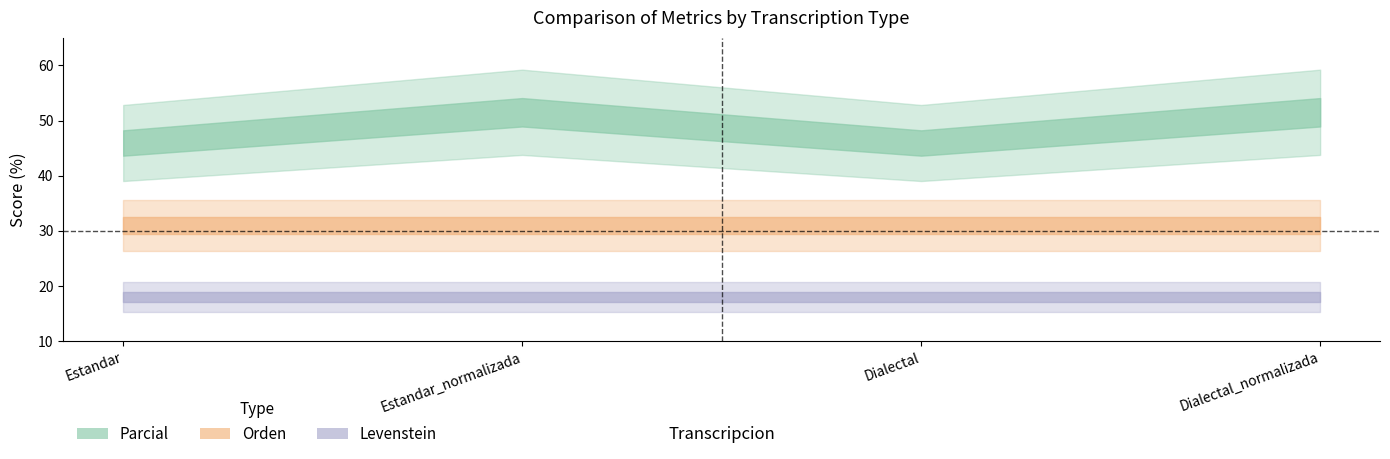

Between Estandar and Dialectal, which series saw the biggest shift?

Parcial